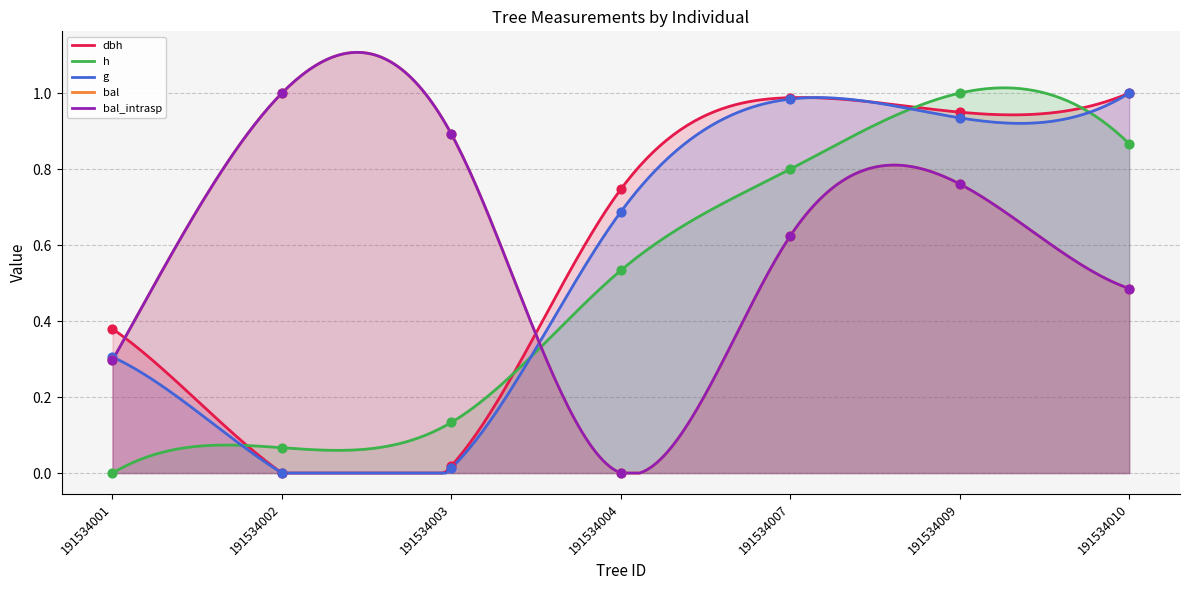

Which series contains the lowest Y value?

dbh